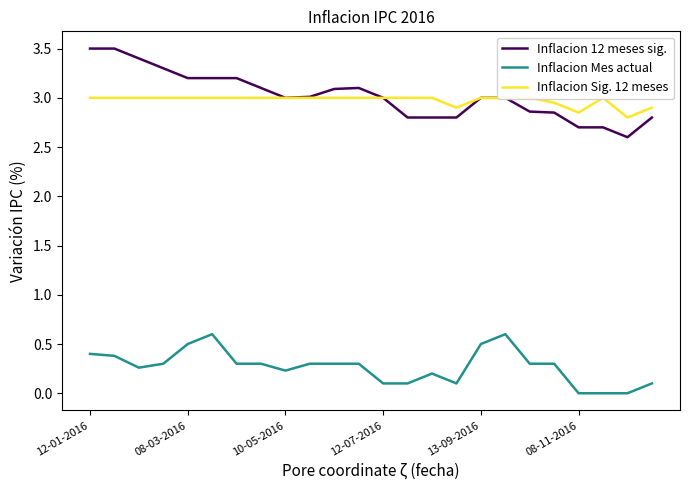

True or false: Inflacion Mes actual and Inflacion 12 meses sig. cross at least once.

False